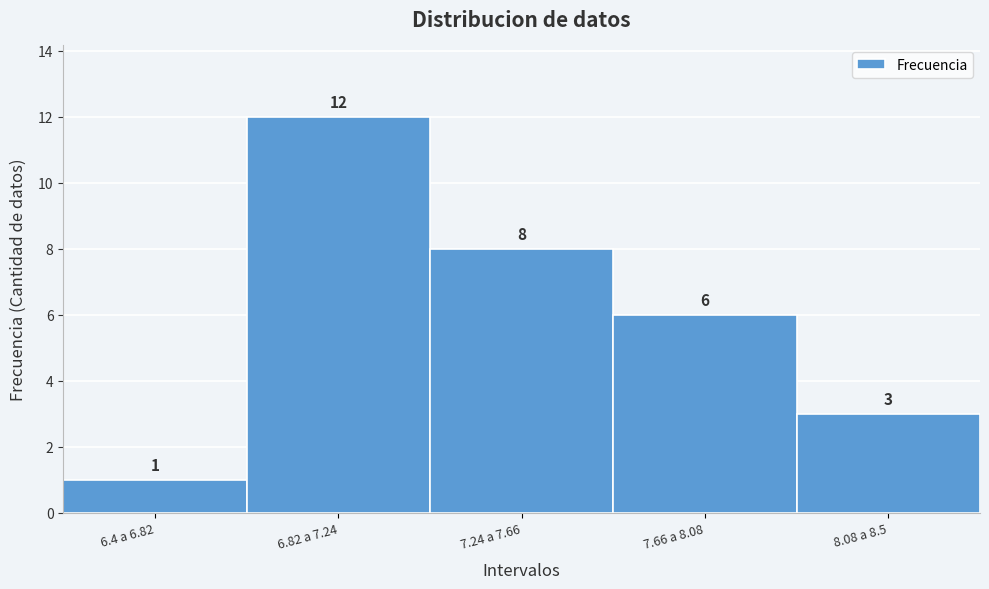

Reading left to right, list all the values displayed in this chart.

1	12	8	6	3